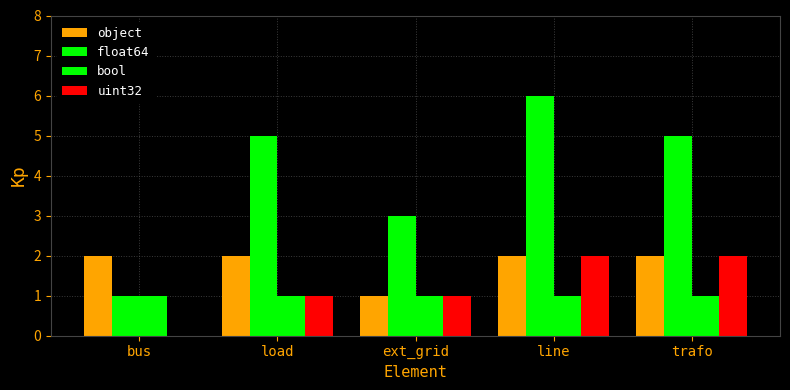

How many categories are shown in the chart?

5